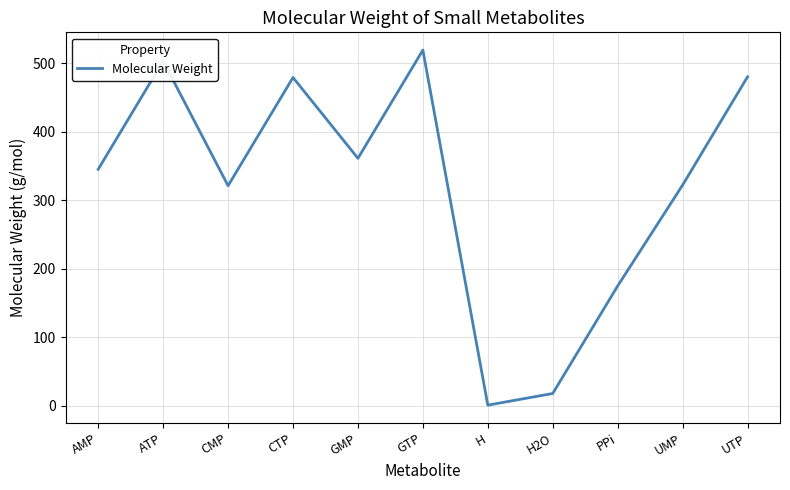

What is the change in value from GTP to PPi?

-344.2